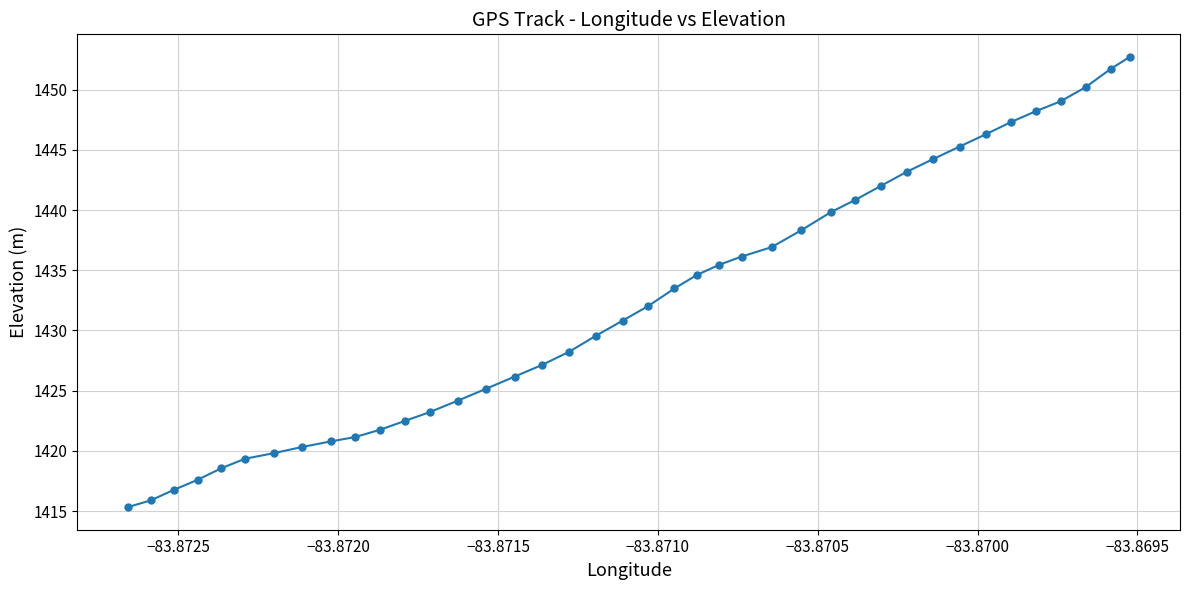

What is the smallest value displayed?

1415.3